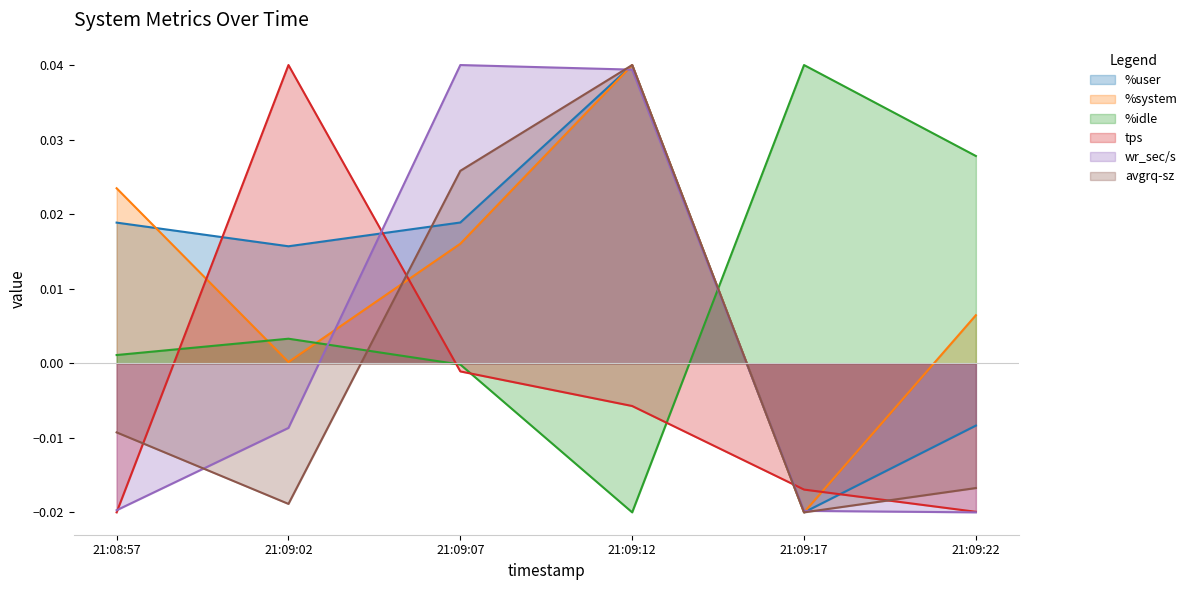

Where do wr_sec/s and %system first cross each other?

21:09:02 and 21:09:07